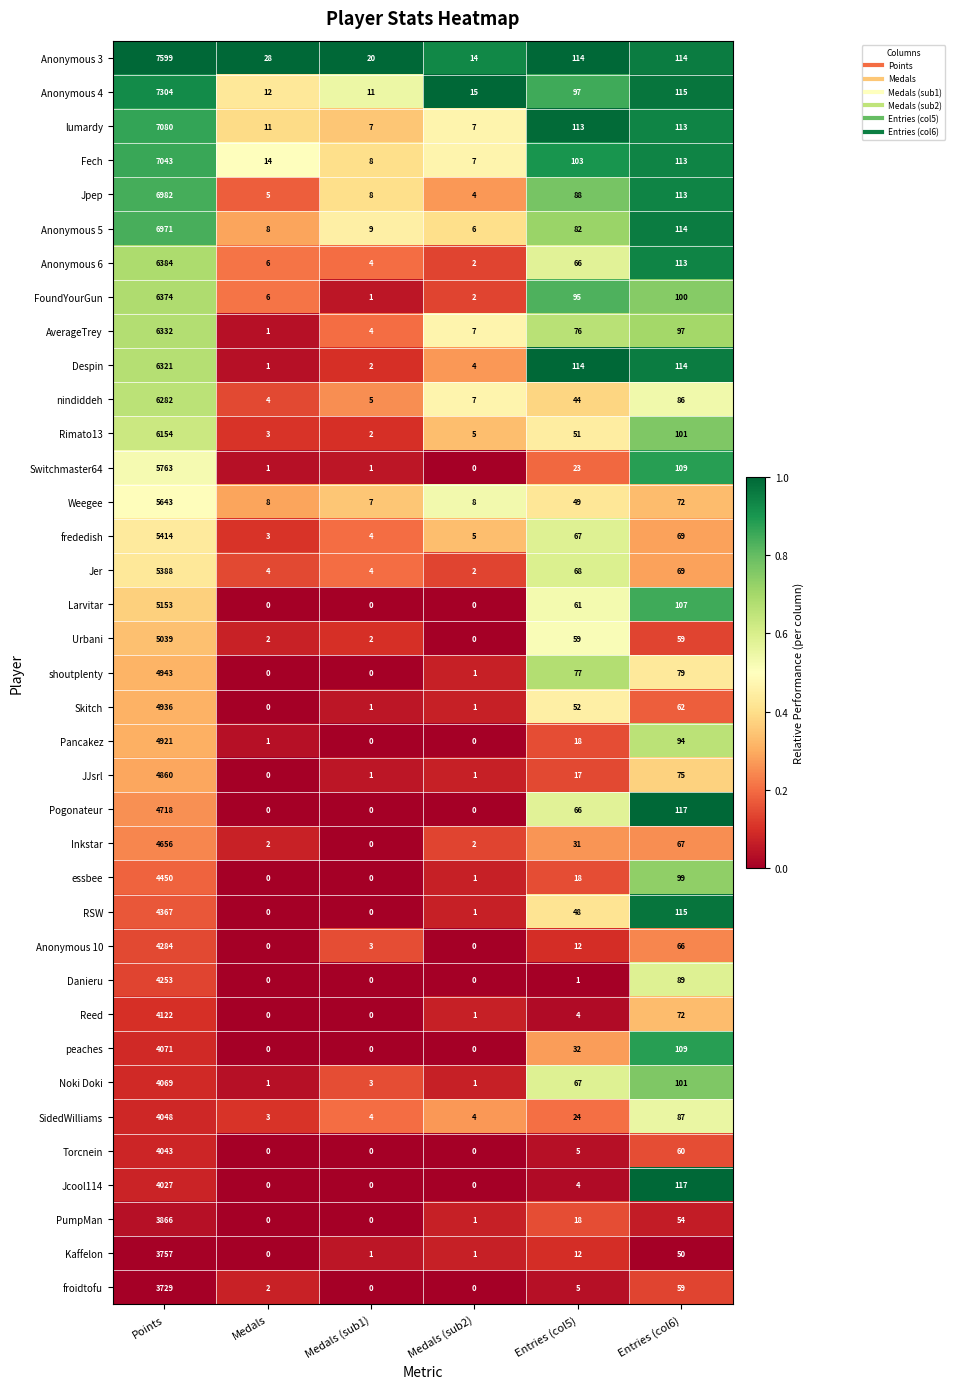

At Points, list the series in order from smallest to largest.

froidtofu, Kaffelon, PumpMan, Jcool114, Torcnein, SidedWilliams, Noki Doki, peaches, Reed, Danieru, Anonymous 10, RSW, essbee, Inkstar, Pogonateur, JJsrl, Pancakez, Skitch, shoutplenty, Urbani, Larvitar, Jer, frededish, Weegee, Switchmaster64, Rimato13, nindiddeh, Despin, AverageTrey, FoundYourGun, Anonymous 6, Anonymous 5, Jpep, Fech, lumardy, Anonymous 4, Anonymous 3